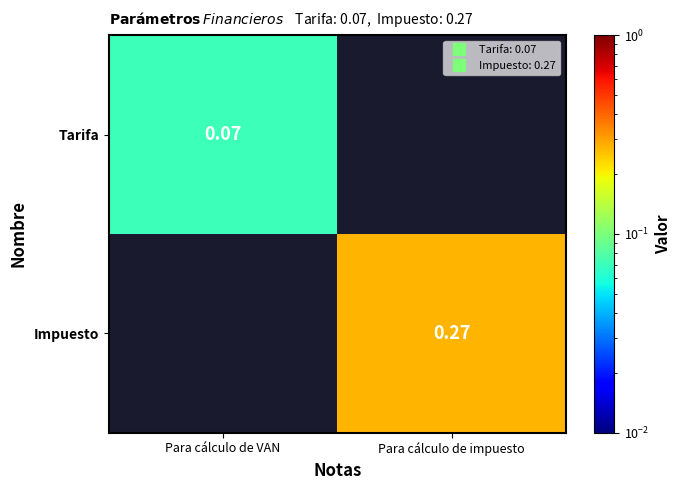

Which series changed the most between Para cálculo de VAN and Para cálculo de impuesto?

Impuesto